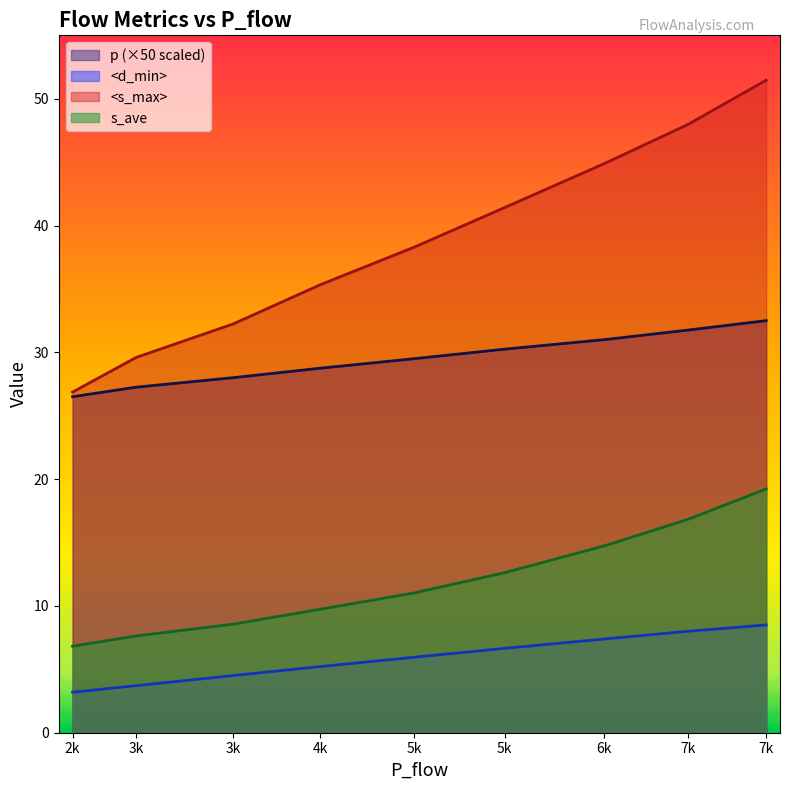

True or false: <s_max> and <d_min> intersect in this chart.

False